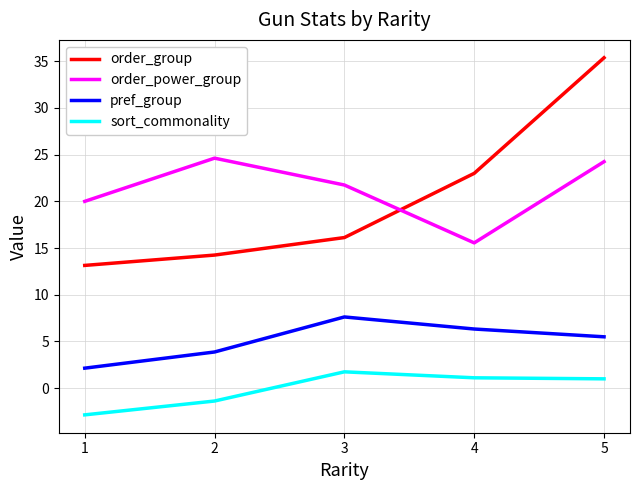

True or false: pref_group and order_power_group intersect in this chart.

False